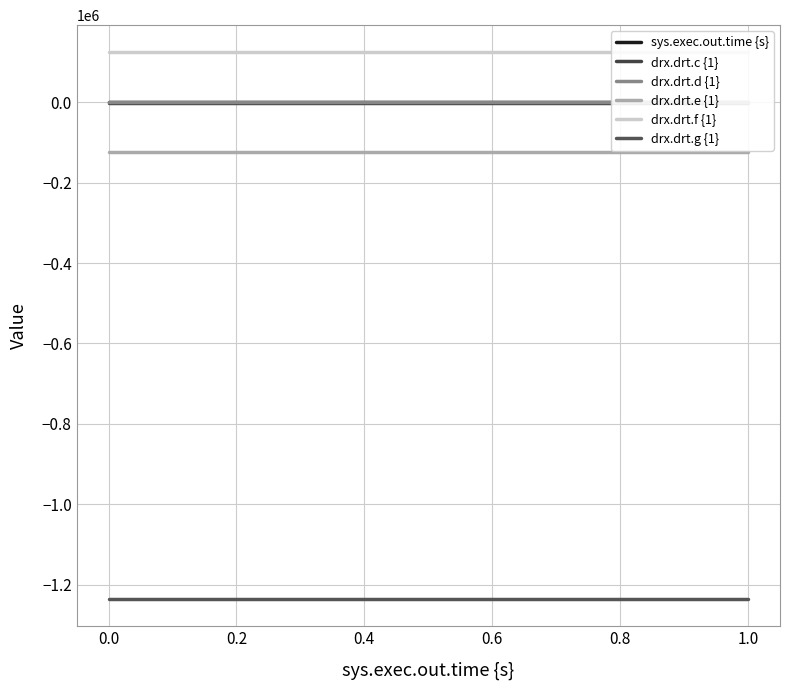

True or false: drx.drt.g {1} and drx.drt.e {1} intersect in this chart.

False